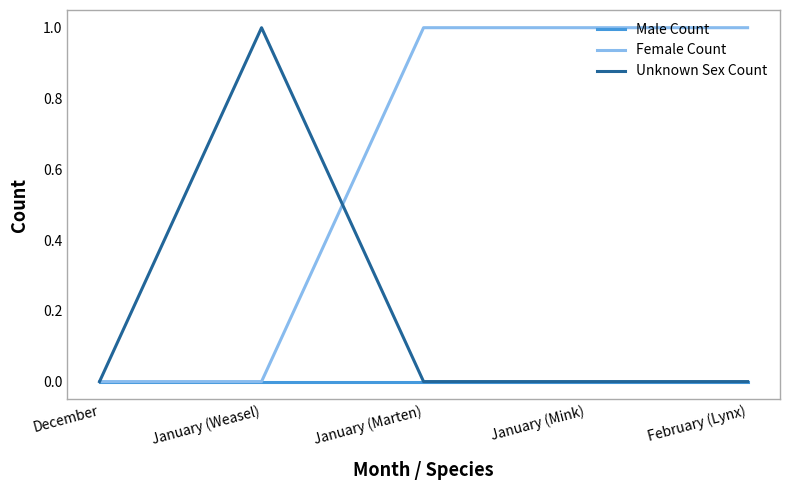

The Female Count series shows 0 at January (Weasel). True or false?

True